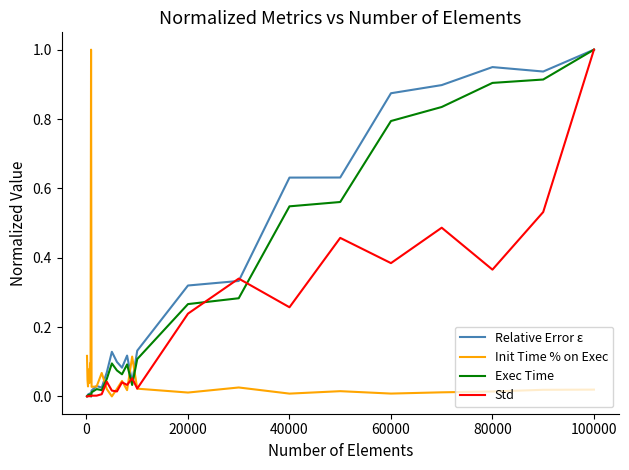

How many distinct data groups are displayed?

4